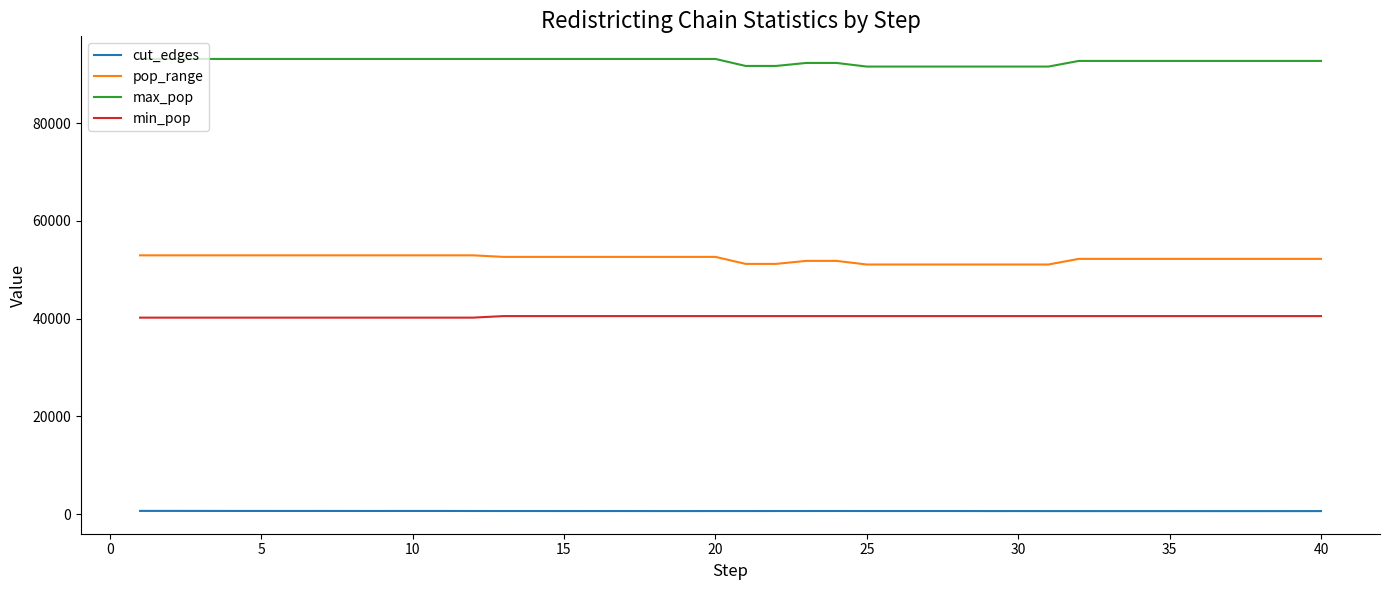

At how many categories does at least one series exceed 75521?

40